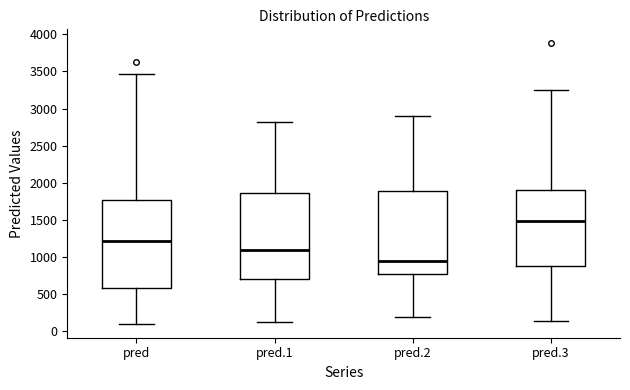

Reading left to right, read every box against the y-axis: the position of its median line, the range the box covers, and the ends of its whiskers. The values are not printed on the chart, so give them approximately, as read against the axis.

pred: median 1200, box 600 to 1750, whiskers 100 to 3450
pred.1: median 1100, box 700 to 1850, whiskers 150 to 2800
pred.2: median 950, box 750 to 1900, whiskers 200 to 2900
pred.3: median 1500, box 900 to 1900, whiskers 150 to 3250